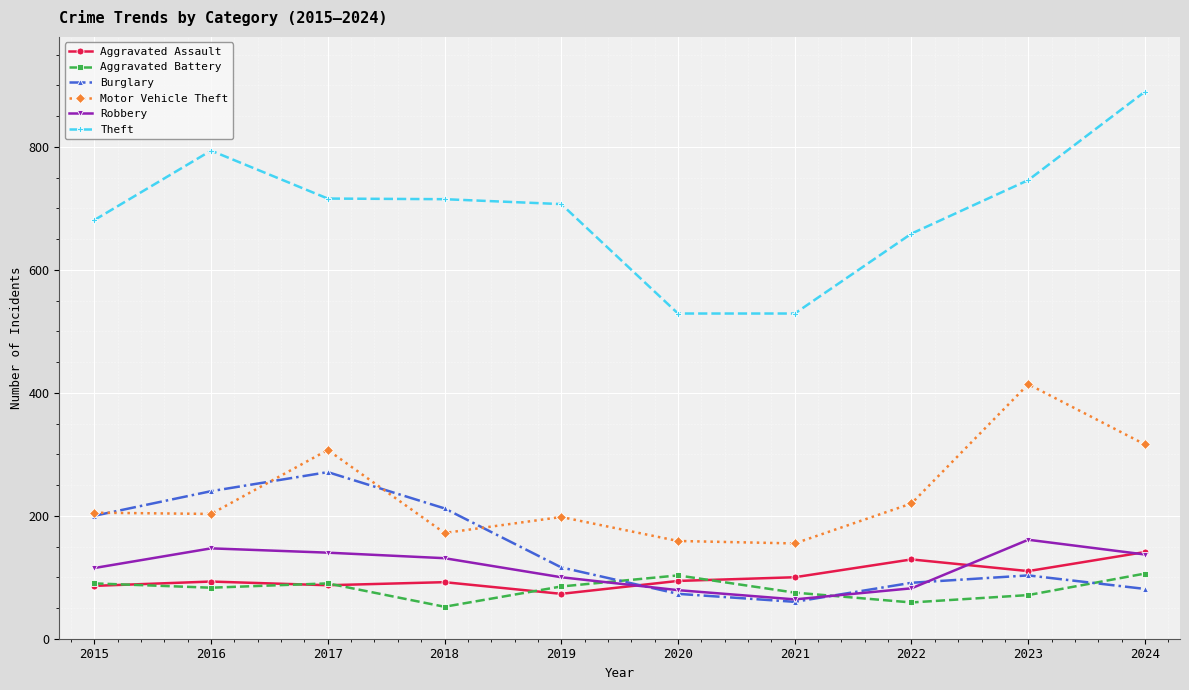

Which series has the largest range (max minus min)?

Theft